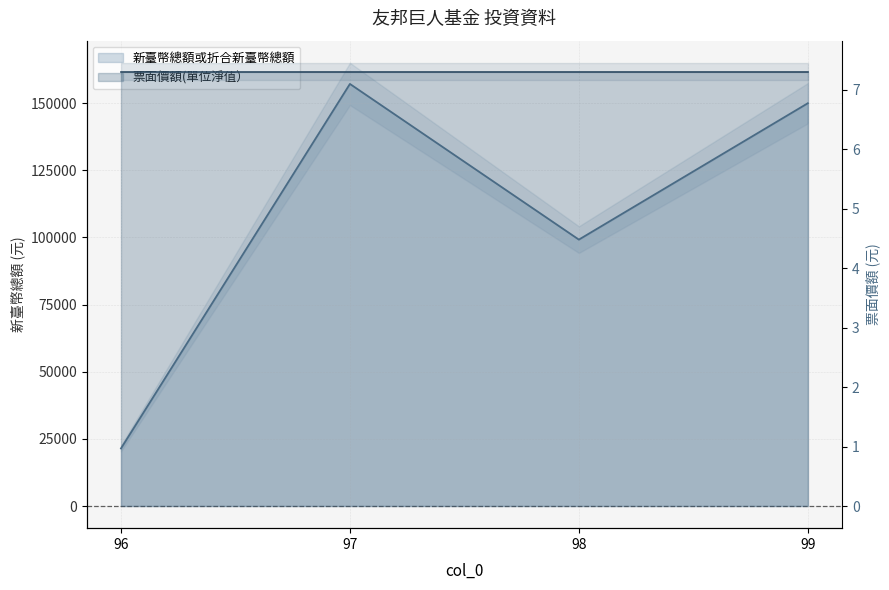

What is the difference between the maximum and second lowest values?

57958.1